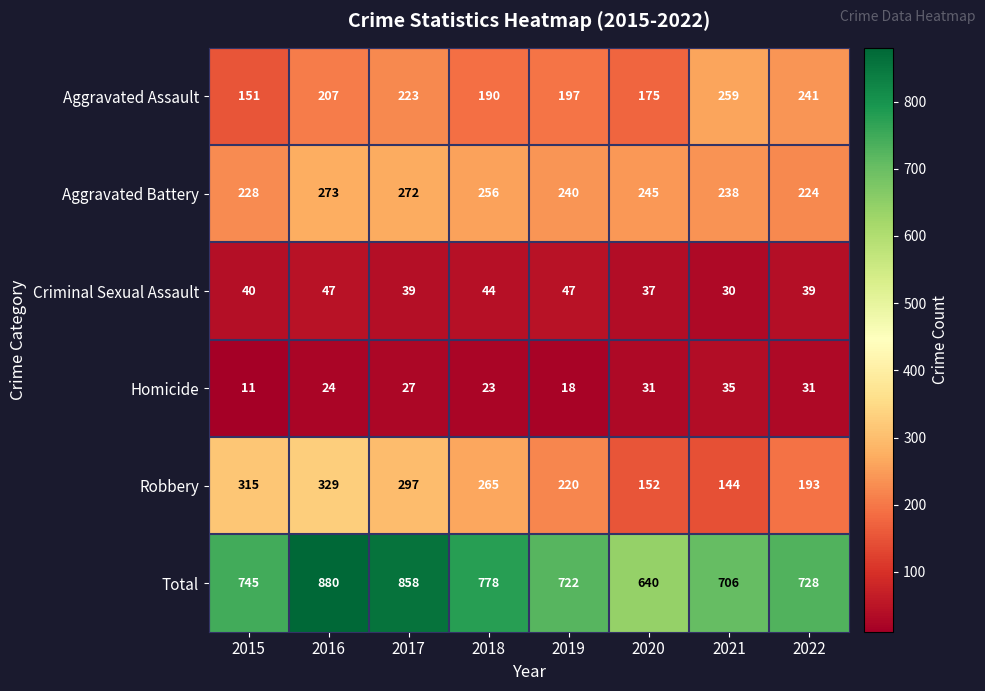

The value of Homicide at 2021 is 23. True or false?

False